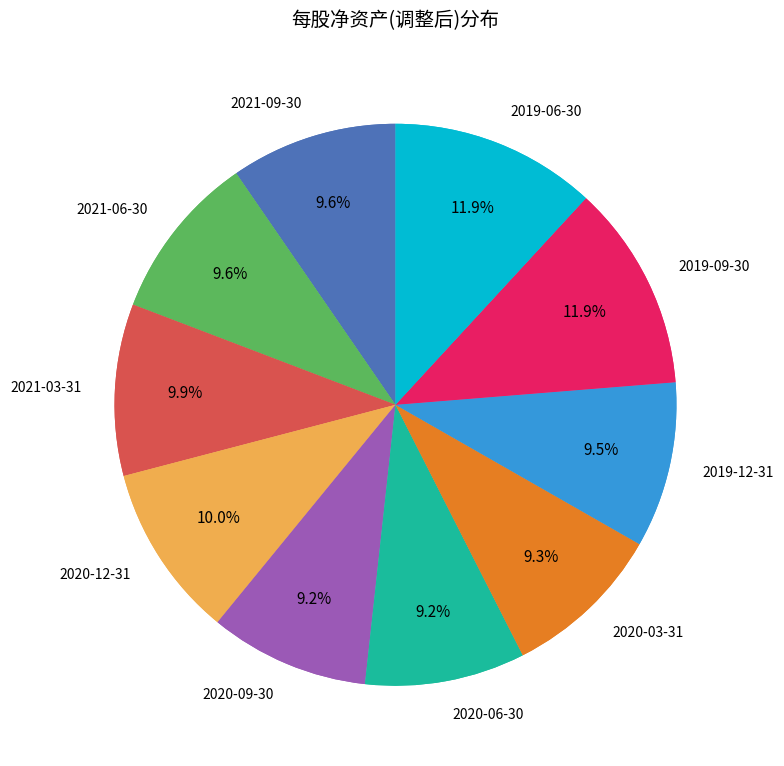

Rank the categories by value from highest to lowest.

2019-09-30, 2019-06-30, 2020-12-31, 2021-03-31, 2021-06-30, 2021-09-30, 2019-12-31, 2020-03-31, 2020-06-30, 2020-09-30